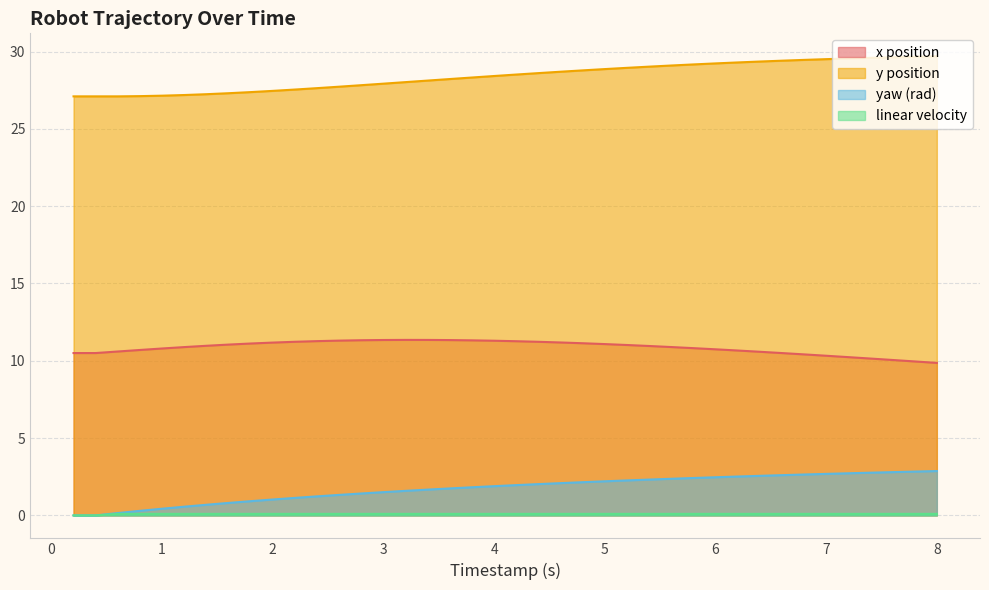

What is the minimum value for x?

9.9